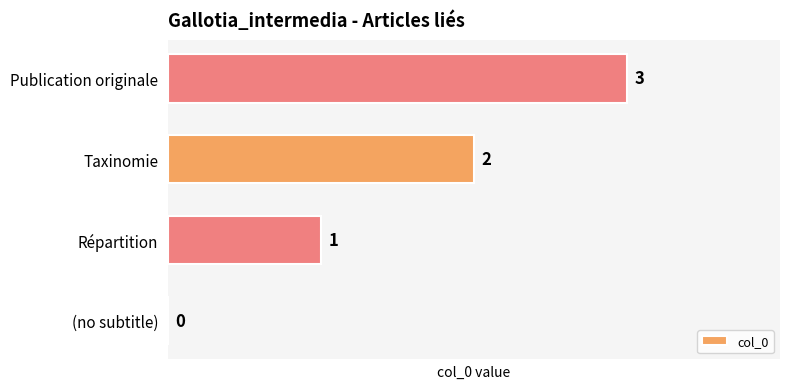

What is the change in value from (no subtitle) to Répartition?

+1